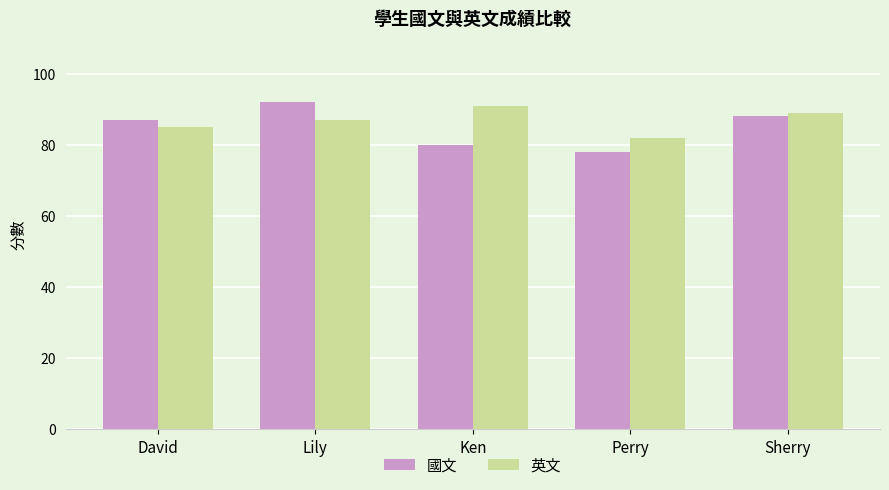

Between David and Lily, which series saw the biggest shift?

國文